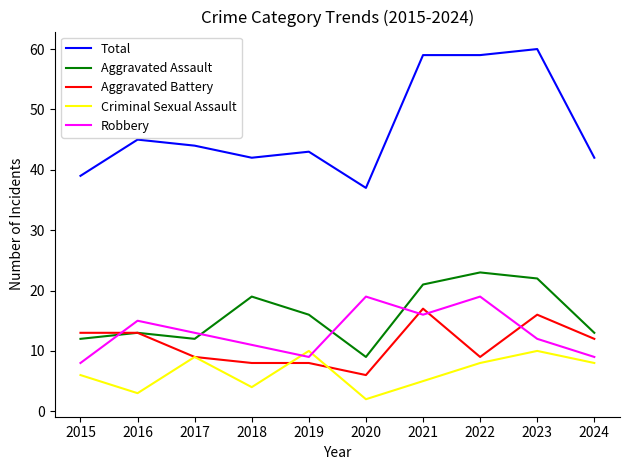

At which label does Criminal Sexual Assault reach its minimum?

2020